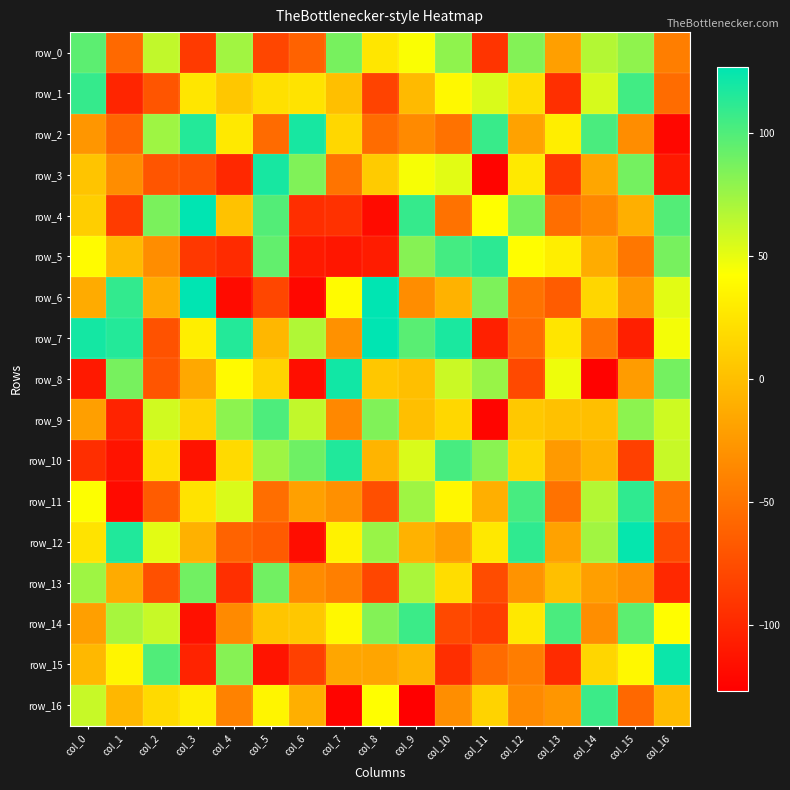

Rank the categories by row_2 value from lowest to highest.

col_16, col_1, col_5, col_8, col_10, col_9, col_15, col_0, col_12, col_7, col_4, col_13, col_2, col_14, col_11, col_3, col_6